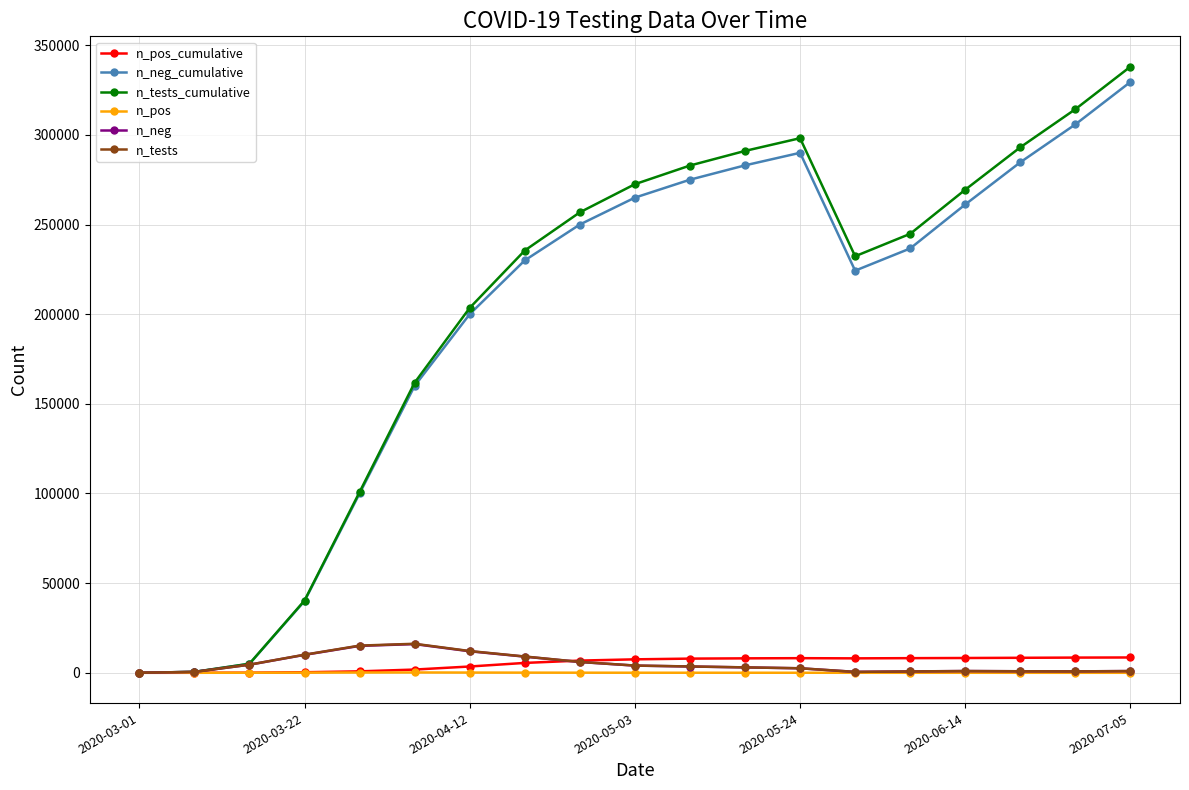

How many values in the n_pos_cumulative series are below 7500?

9